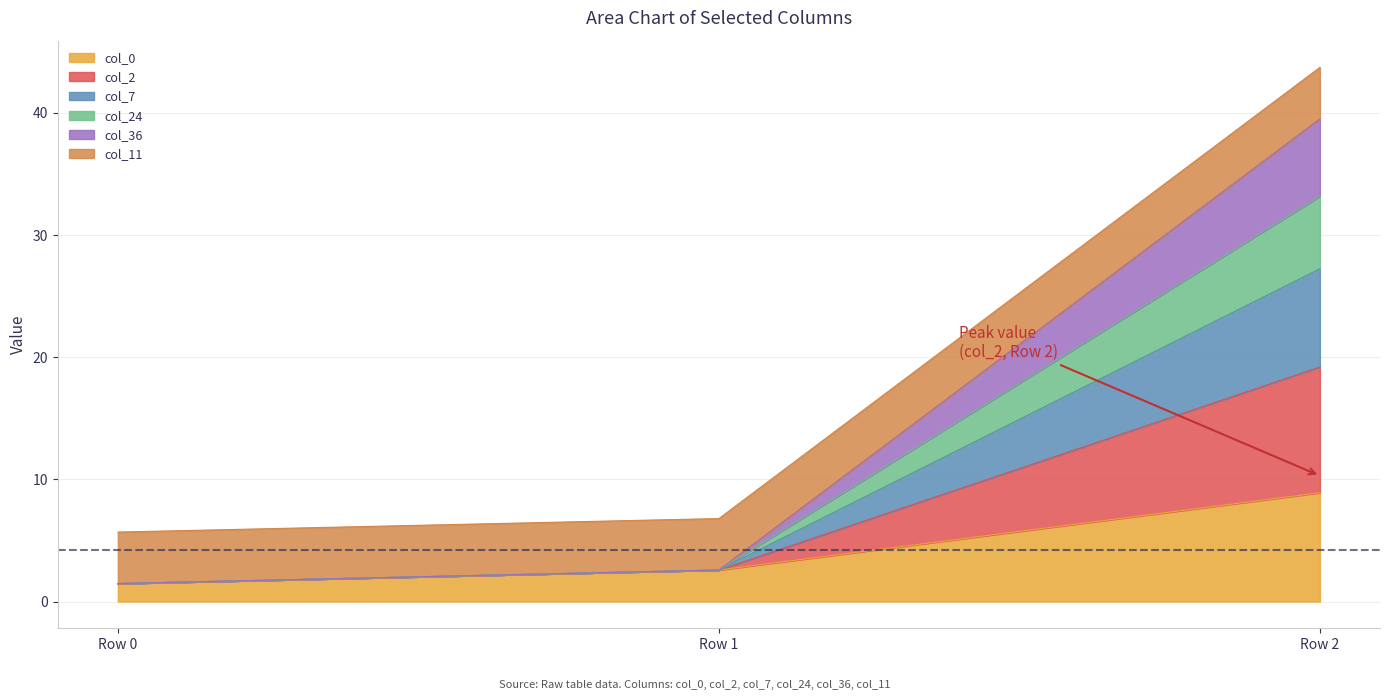

True or false: col_0 has a value of 8.9 at Row 2.

True